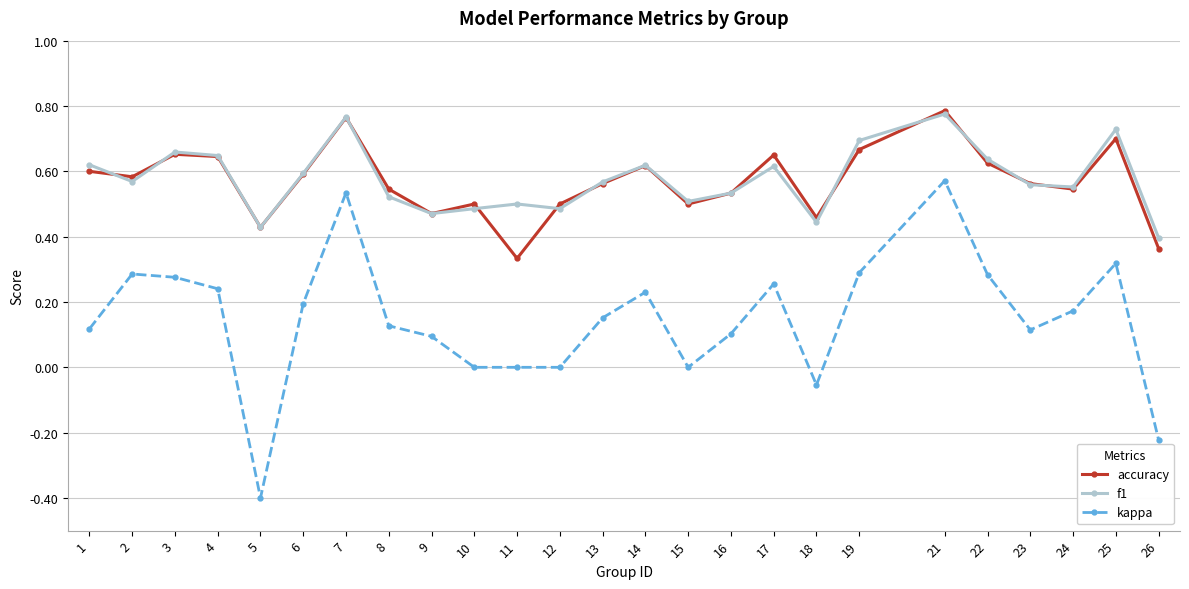

Which series changed the most between 14 and 24?

accuracy